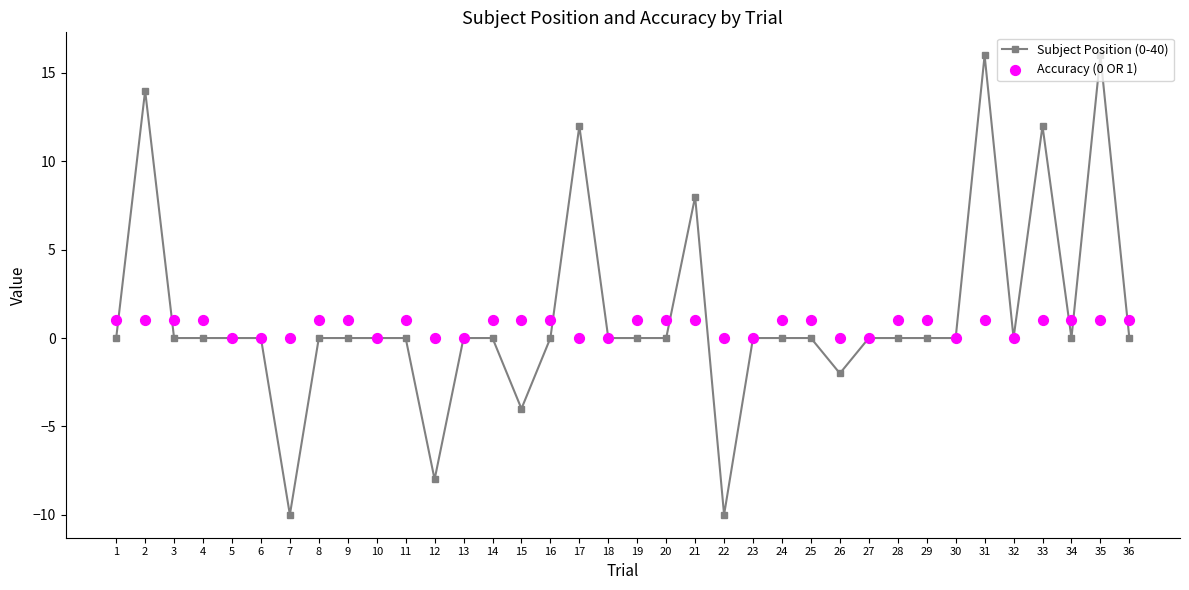

Which series has the largest total across all categories?

Subject Position (0-40)